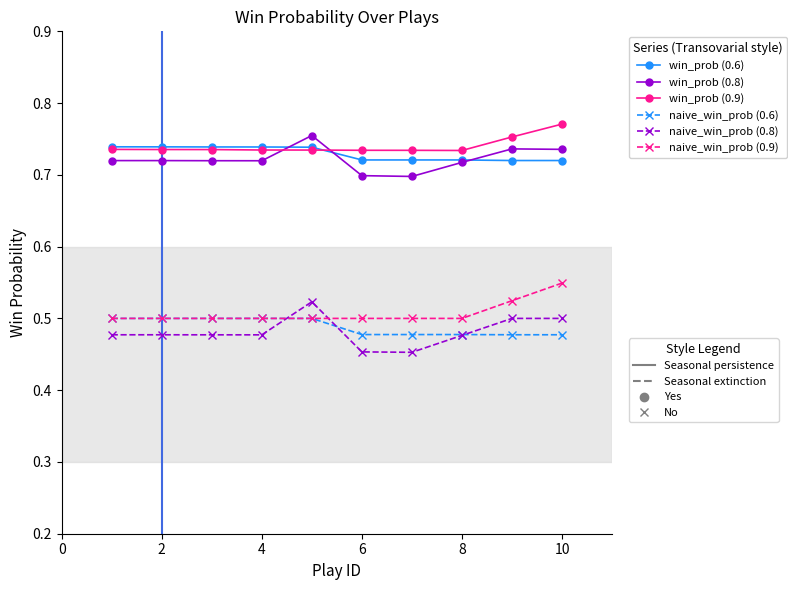

How many lines are shown in the chart?

6